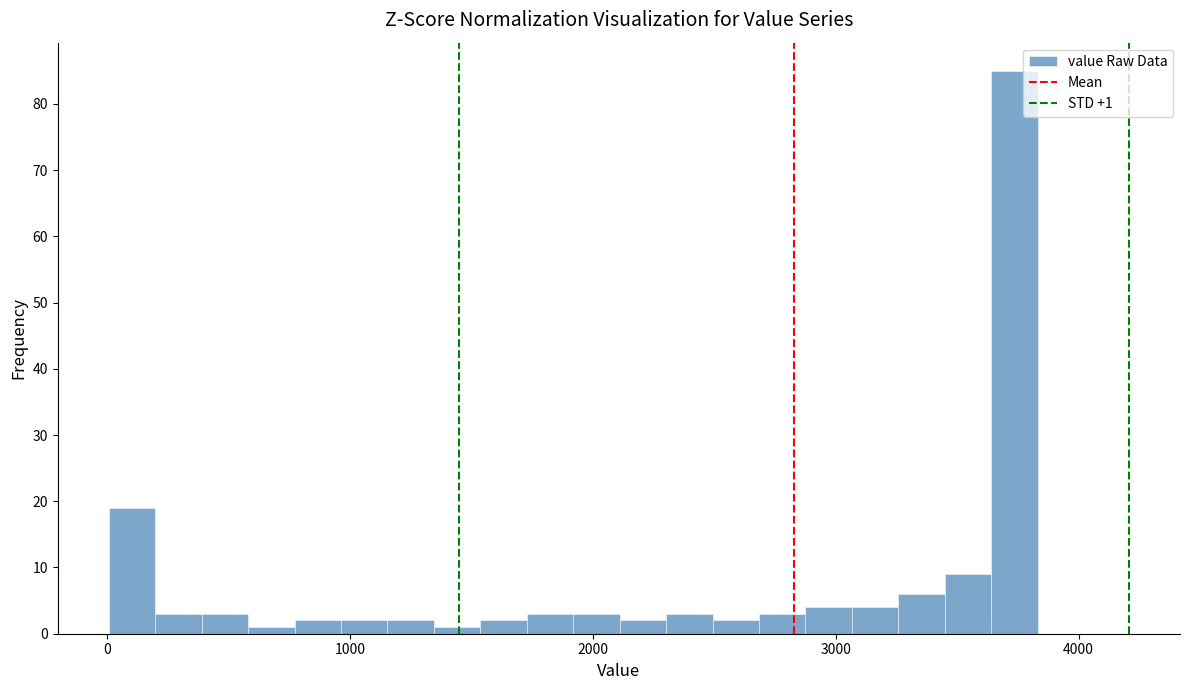

Read against the x-axis, roughly where is the centre of the tallest bar?

3700